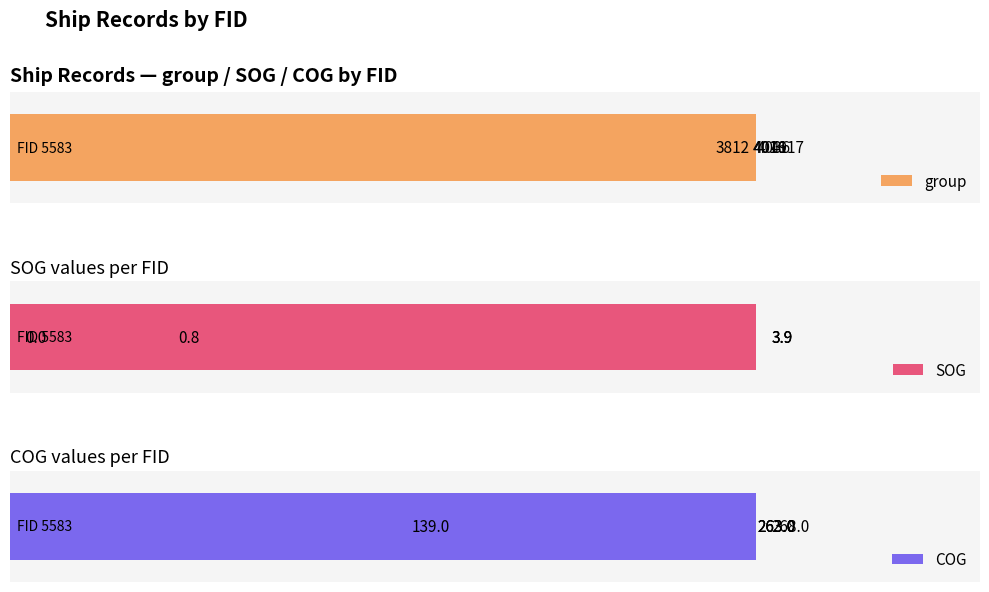

What is the difference between the maximum and minimum values in the group series?

305.0